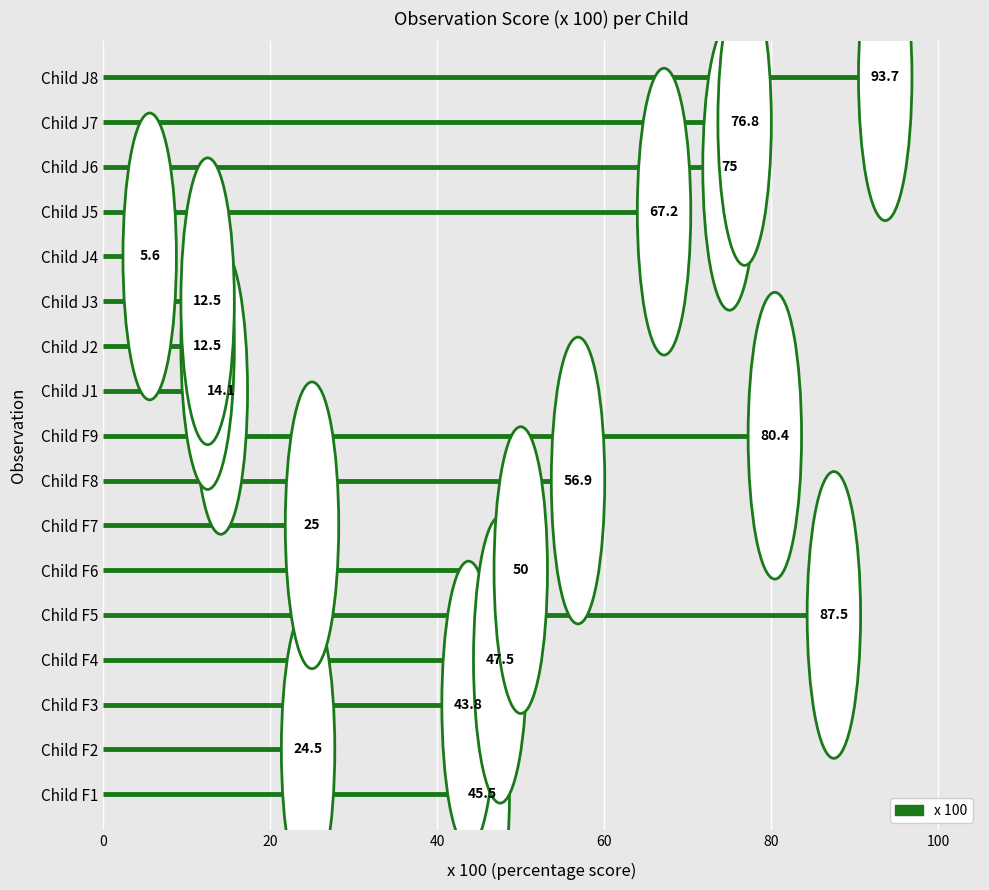

Rank the categories by value from highest to lowest.

Child J8, Child F5, Child F9, Child J7, Child J6, Child J5, Child F8, Child F6, Child F4, Child F1, Child F3, Child F7, Child F2, Child J1, Child J2, Child J3, Child J4